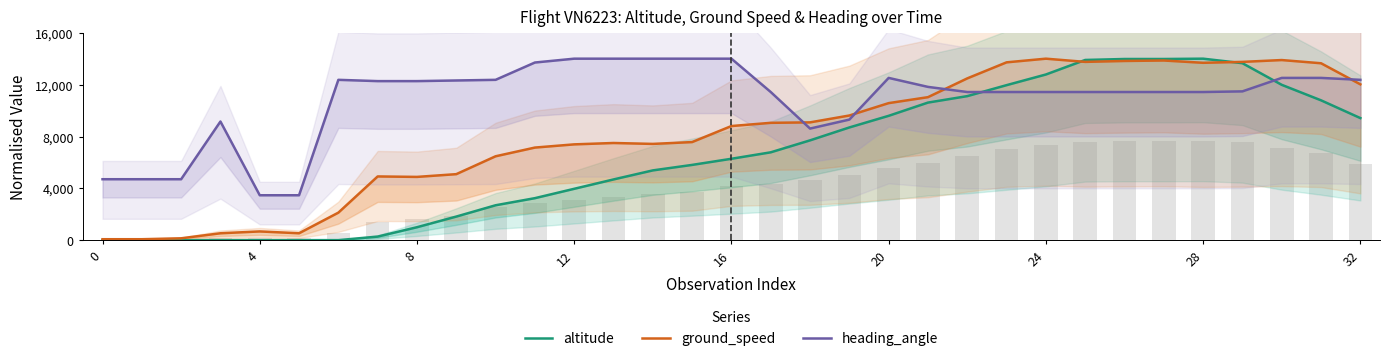

What is the average value of the altitude series?

6569.7